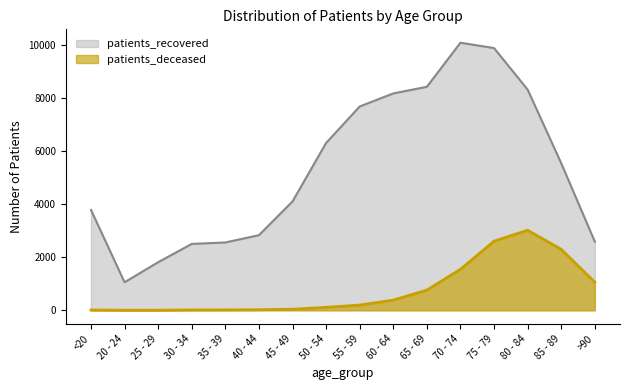

True or false: patients_recovered has more than 0 interior local peaks.

True